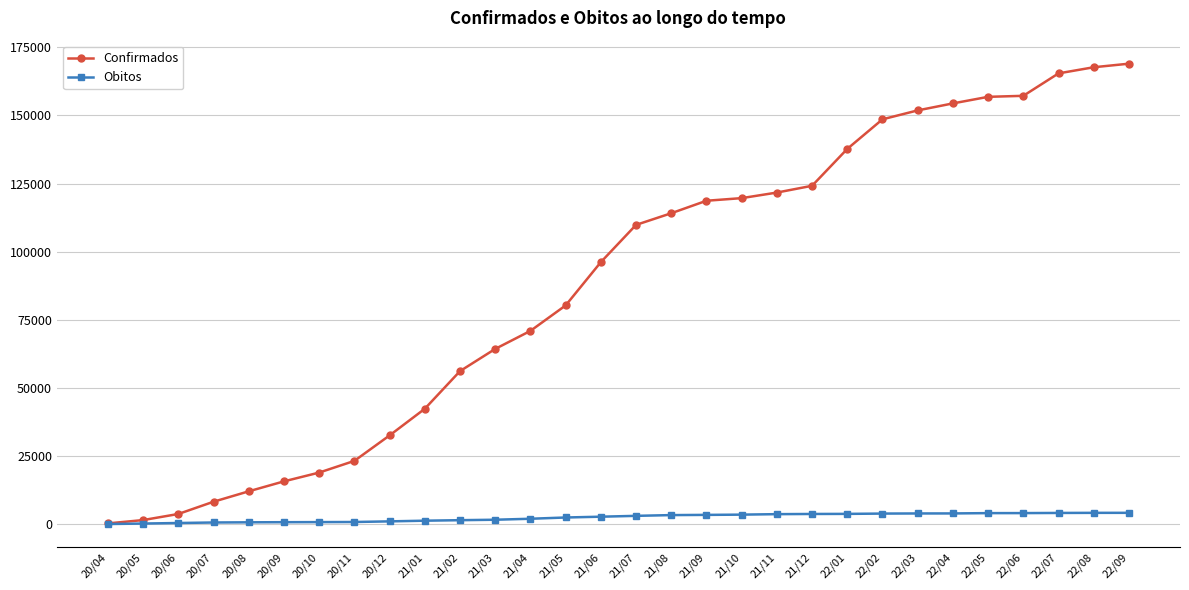

Is this an area chart (filled region under the line)?

No